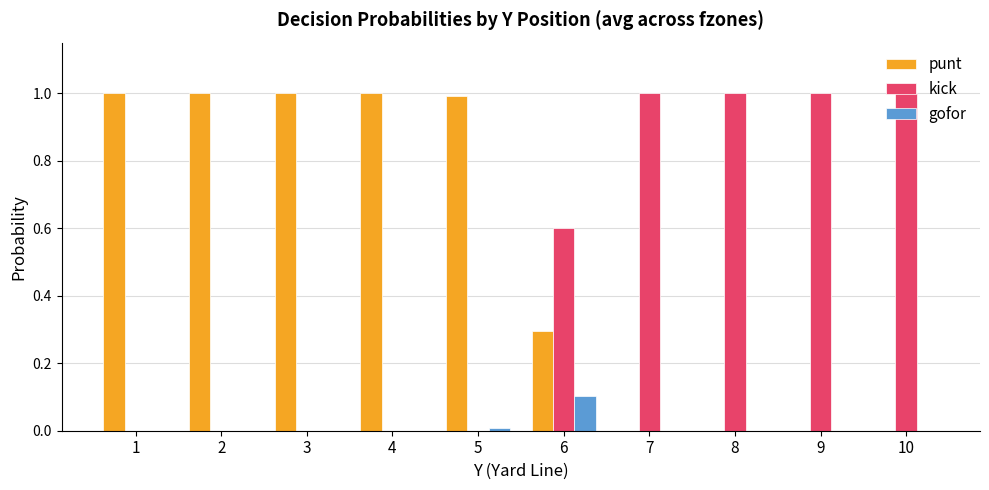

Are the bars grouped side by side (vs. stacked)?

Yes